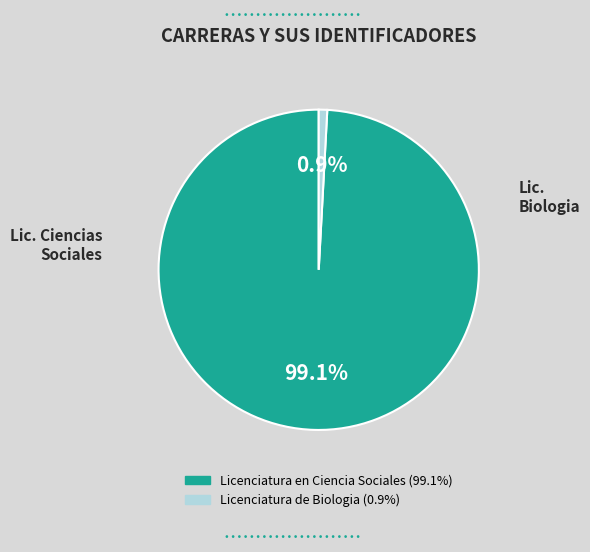

To the nearest percent, what is the difference between the largest and smallest slice percentages?

98%